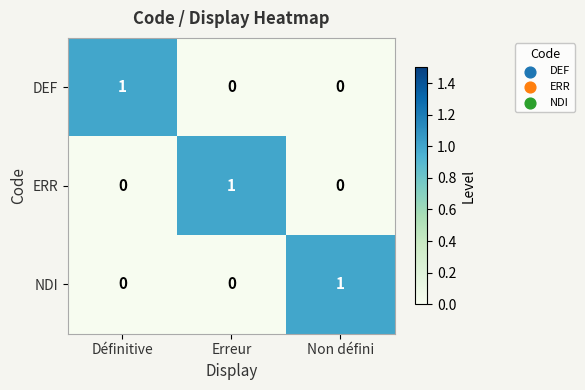

Is the value of ERR at Définitive greater than the value of DEF at Définitive?

No